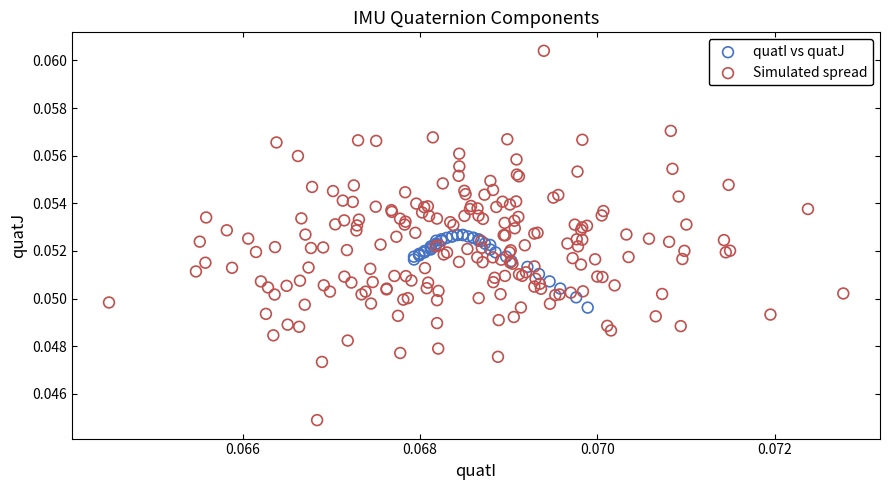

Which series contains the highest Y value?

Simulated spread